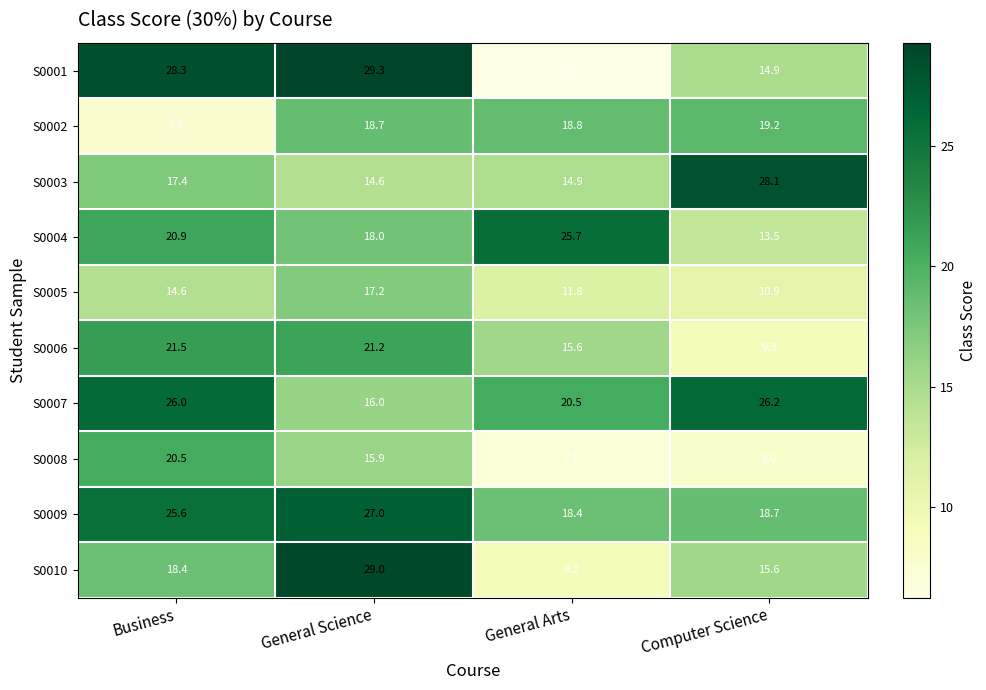

Which series has the largest total across all categories?

S0009